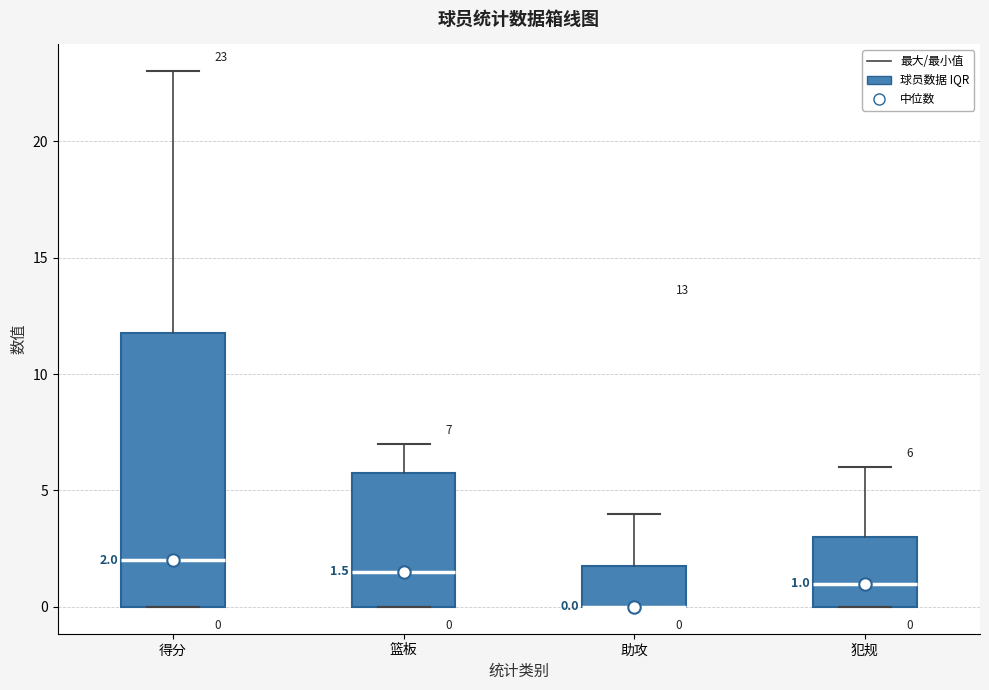

Comparing the boxes themselves (not the whiskers), which one is the tallest?

得分